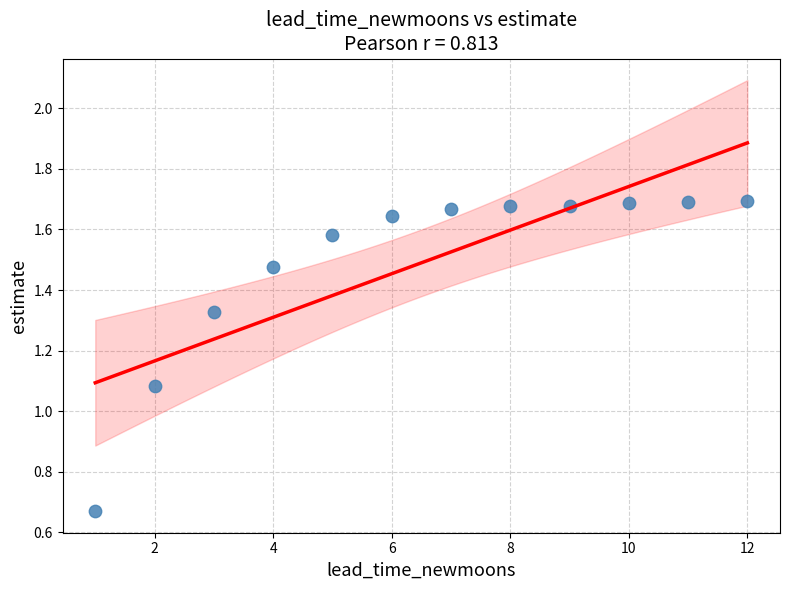

What is the range of Y values (max minus min)?

1.0